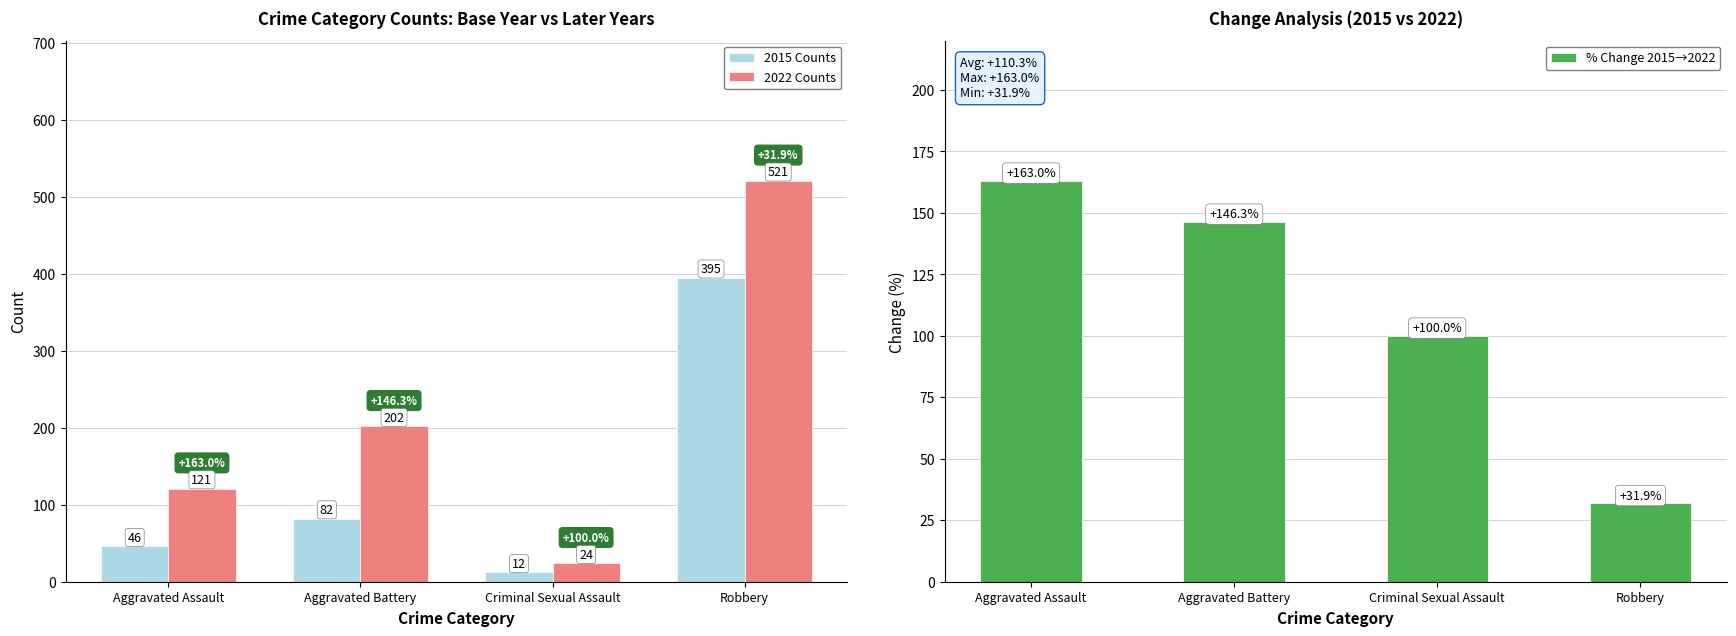

At which label does 2015 Counts reach its minimum?

Criminal Sexual Assault